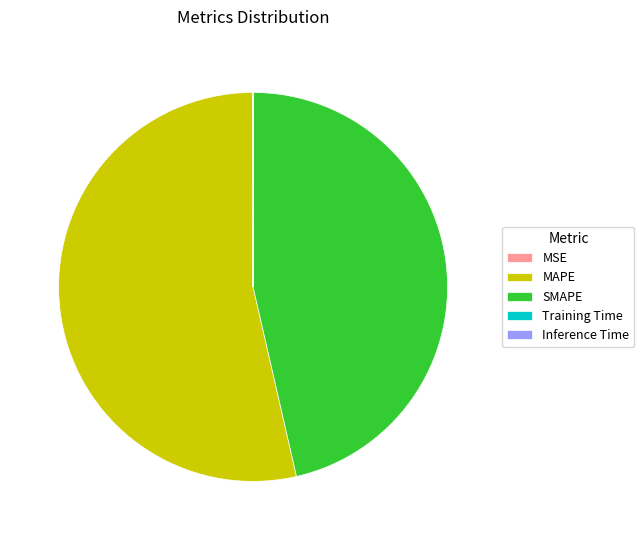

Is SMAPE the majority of the pie?

No